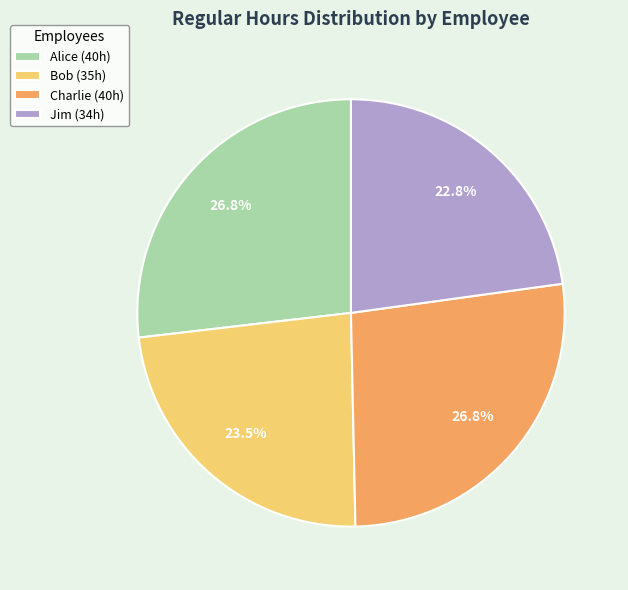

Between Charlie (40h) and Jim (34h), which is larger?

Charlie (40h)